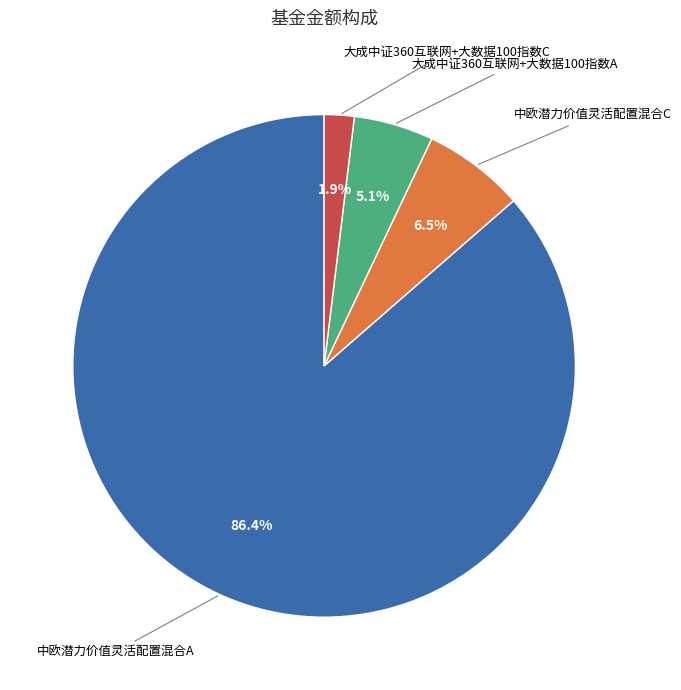

Is there a majority slice in this chart?

Yes